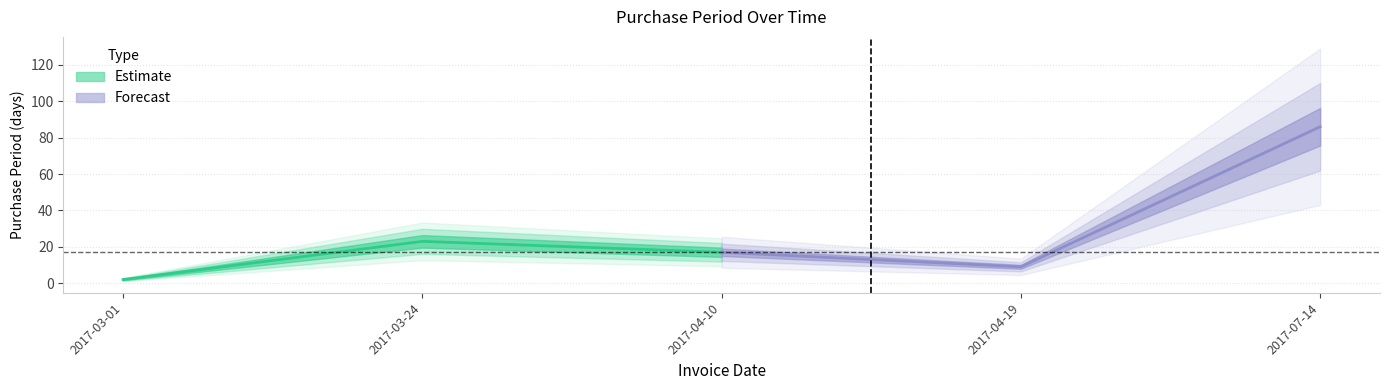

What is the label of the 5th point from the right?

2017-03-01